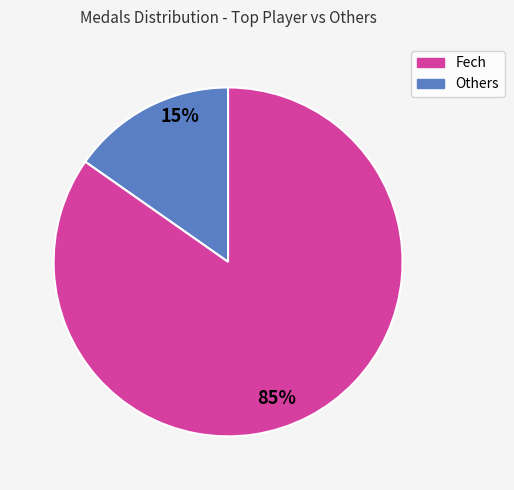

To the nearest percent, what is the average slice percentage?

50%